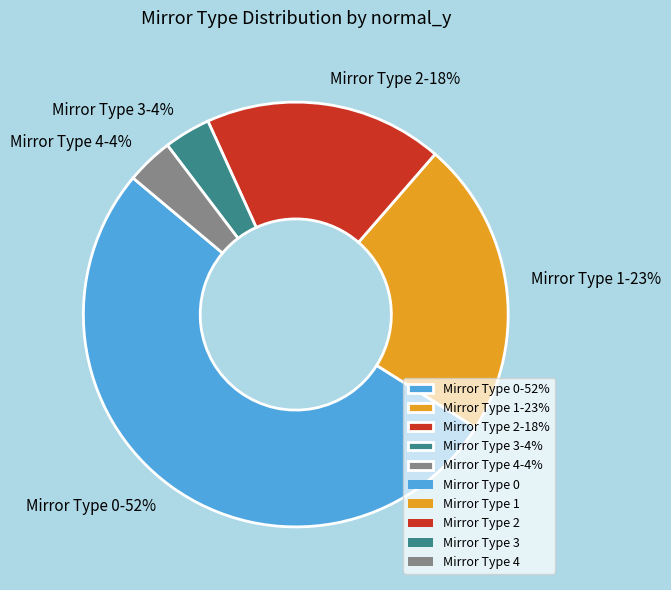

Is there any slice that represents more than half of the pie?

Yes